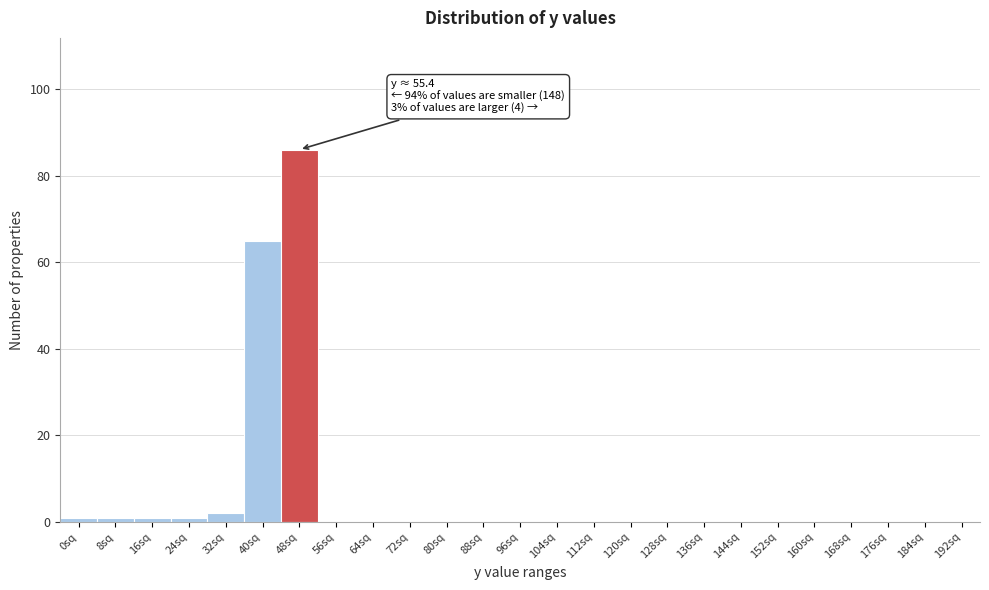

Reading right to left, transcribe all the data shown in this chart.

192sq=0	184sq=0	176sq=0	168sq=0	160sq=0	152sq=0	144sq=0	136sq=0	128sq=0	120sq=0	112sq=0	104sq=0	96sq=0	88sq=0	80sq=0	72sq=0	64sq=0	56sq=0	48sq=86	40sq=65	32sq=2	24sq=1	16sq=1	8sq=1	0sq=1